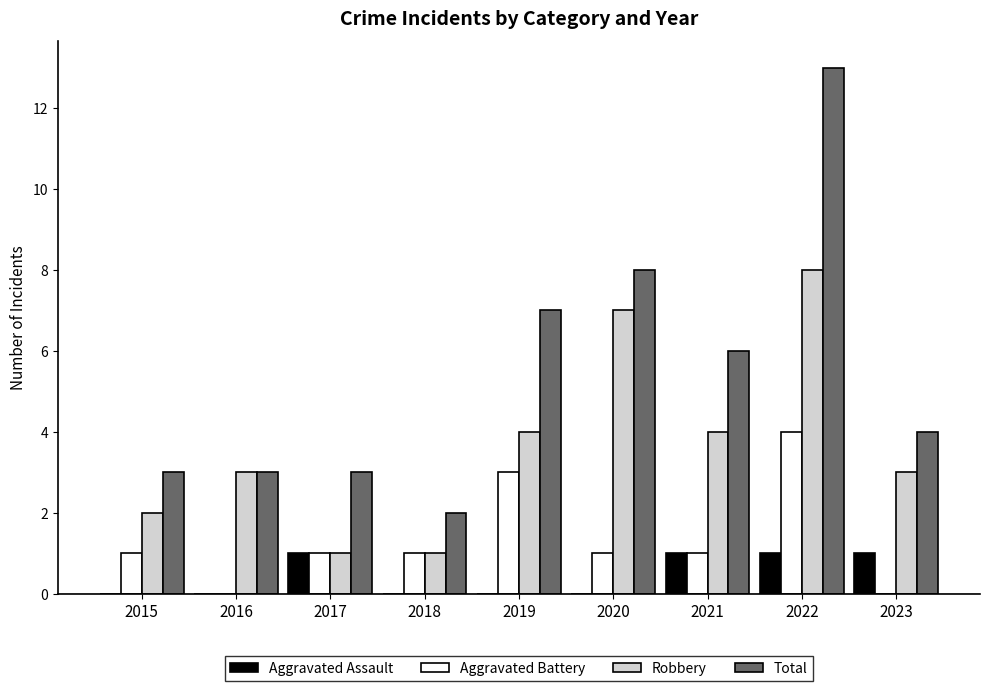

What value does the Total series have at 2019?

7